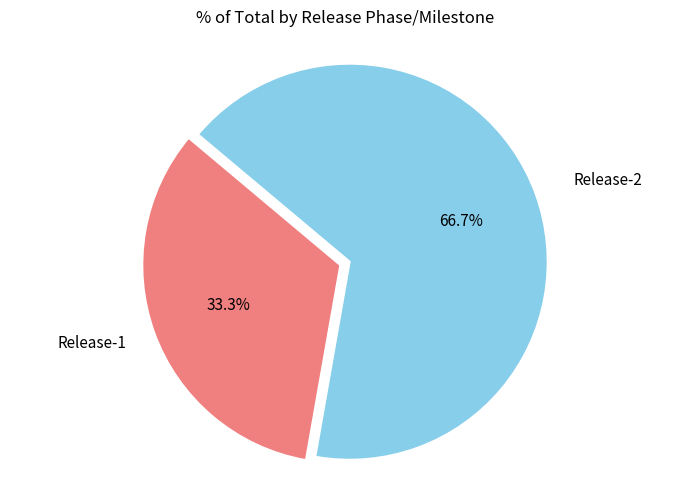

Is there a majority slice in this chart?

Yes